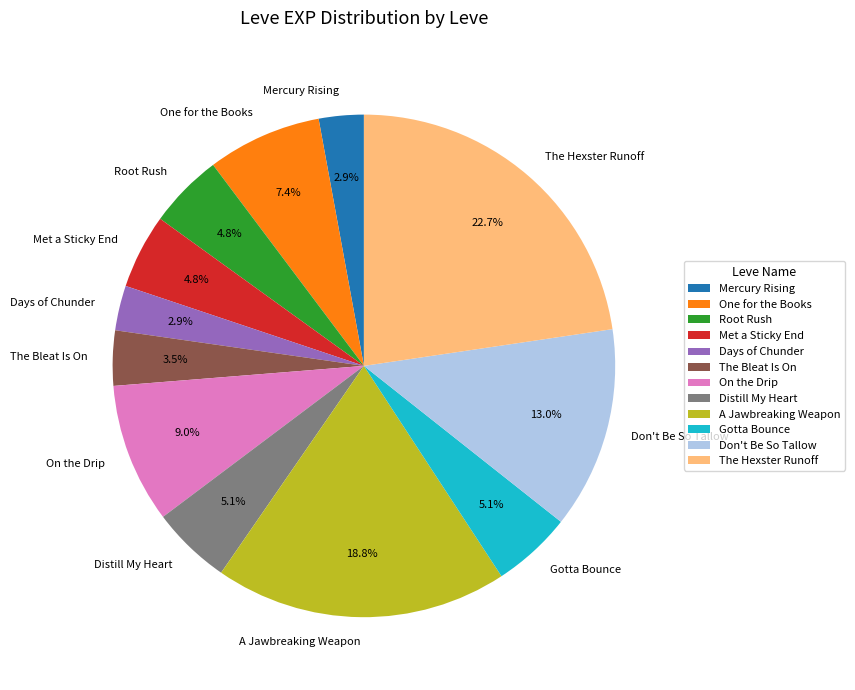

What percentage do On the Drip and Mercury Rising together represent?

11.9%